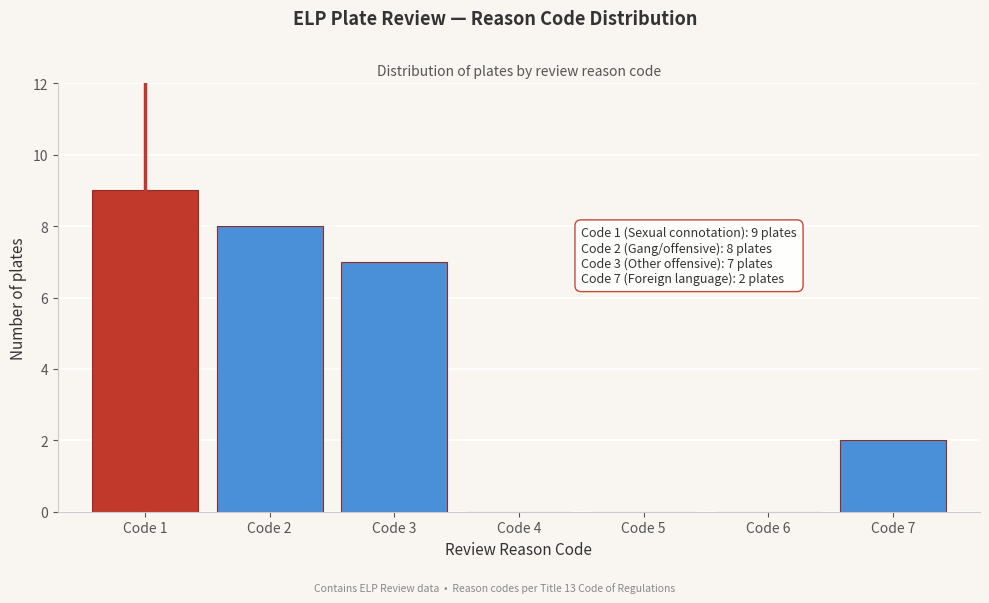

Reading left to right, what are all the values shown in this chart?

Code 1=9	Code 2=8	Code 3=7	Code 4=0	Code 5=0	Code 6=0	Code 7=2